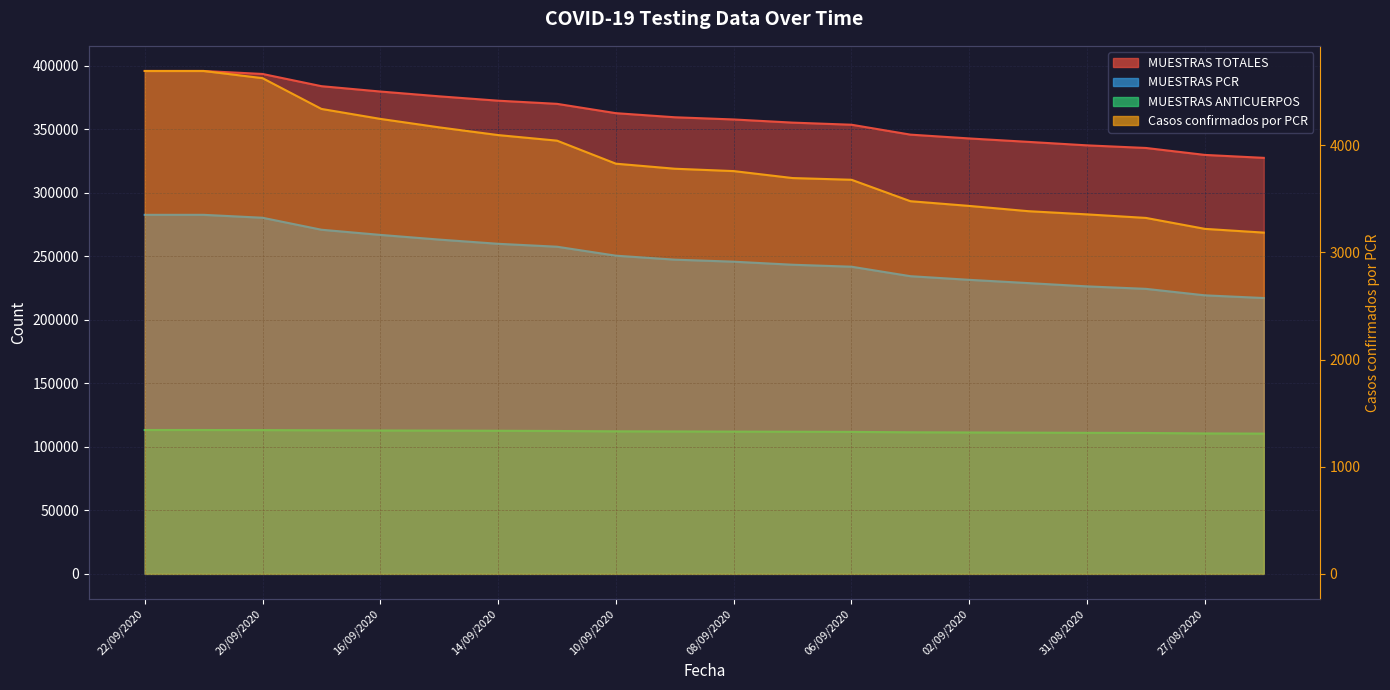

What are all the series names shown in the legend?

MUESTRAS TOTALES, MUESTRAS PCR, MUESTRAS ANTICUERPOS, Casos confirmados por PCR